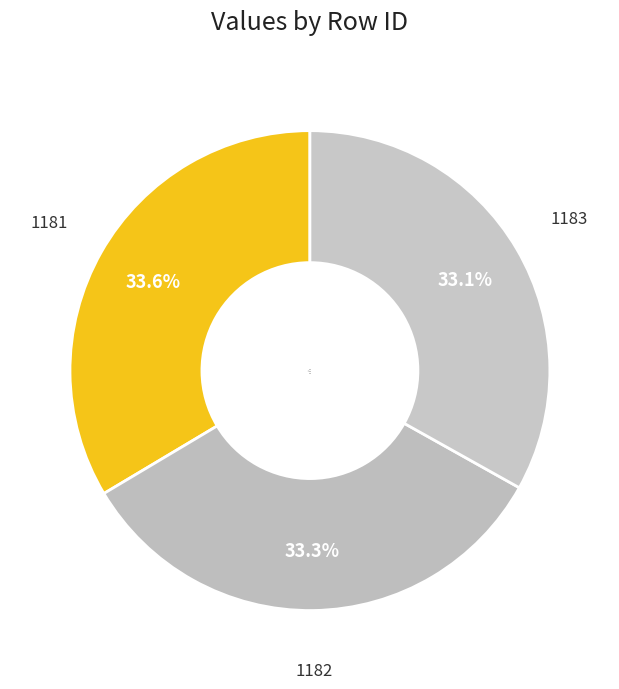

What percentage is the 1181 slice, to the nearest percent?

34%